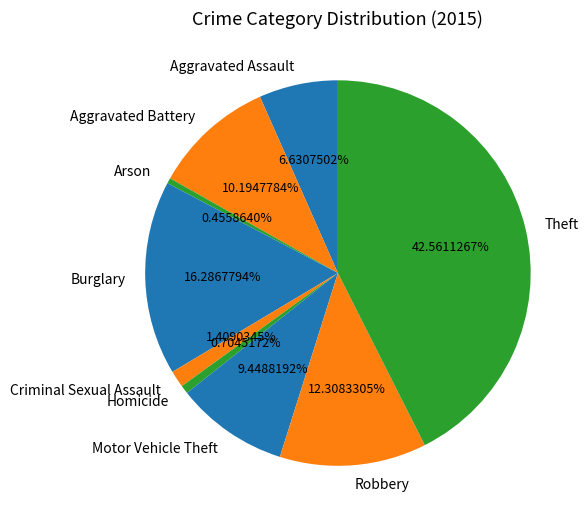

What is the ratio of the value at Aggravated Assault to the value at Arson?

14.5